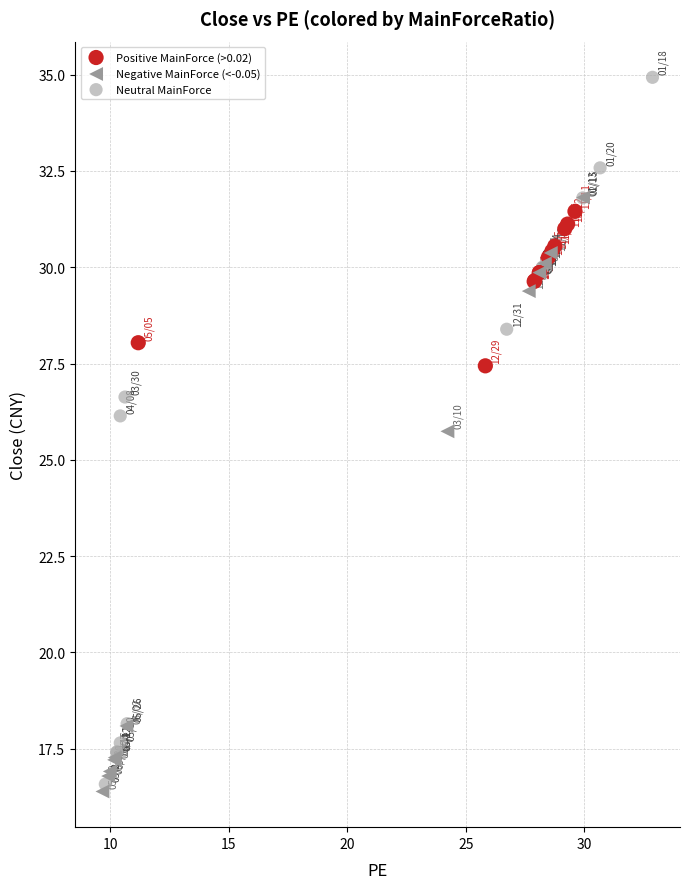

Which series has the widest spread of Y values?

Neutral MainForce